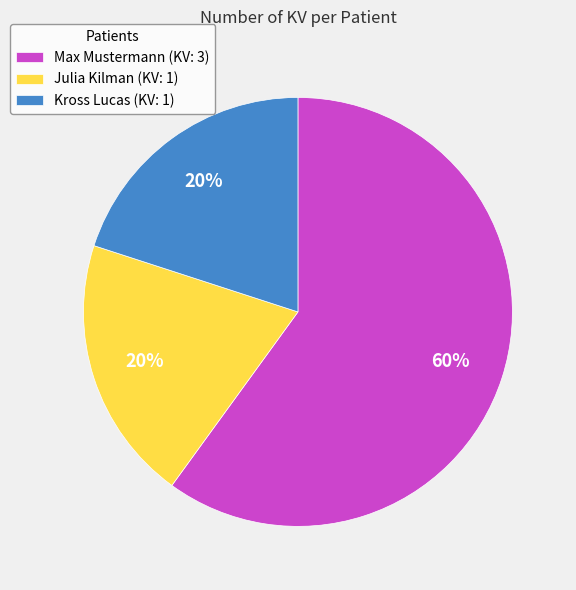

True or false: Julia Kilman accounts for 10% of the total.

False